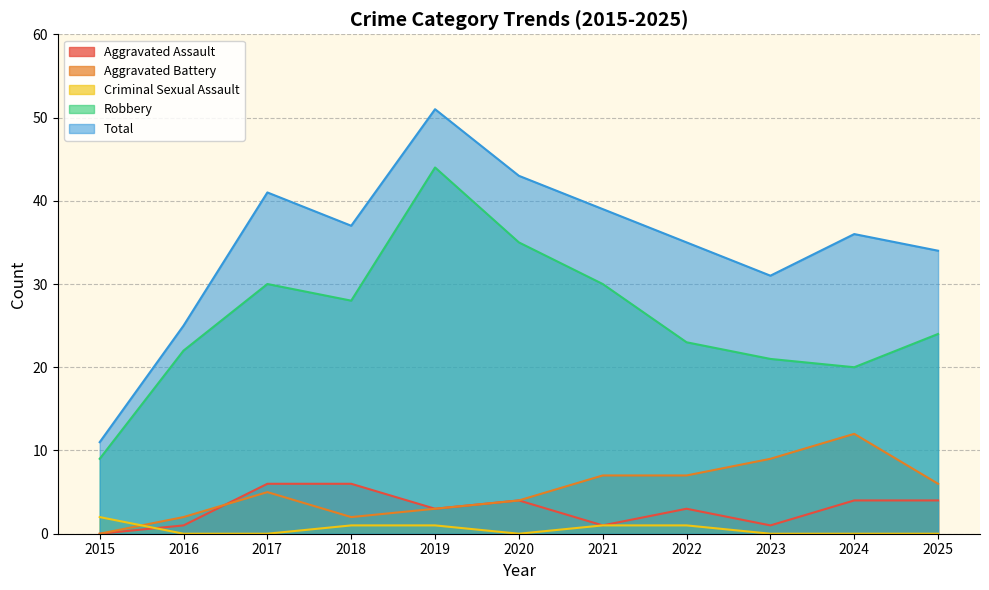

Which series has the widest spread of values?

Total